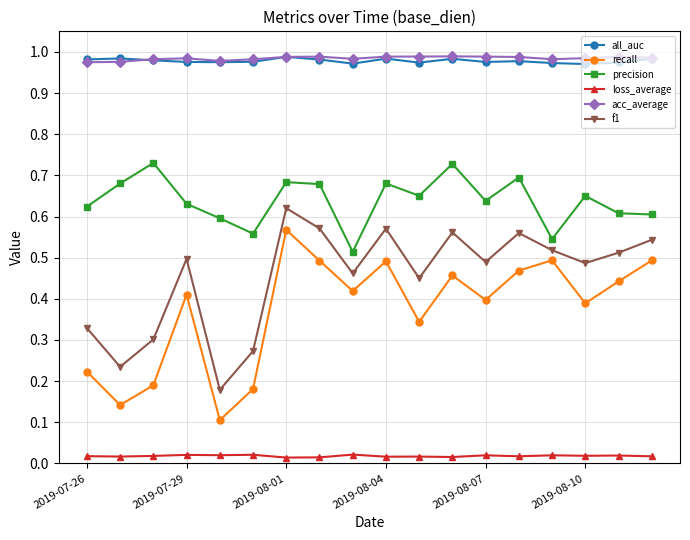

At how many categories does at least one series exceed 0?

18